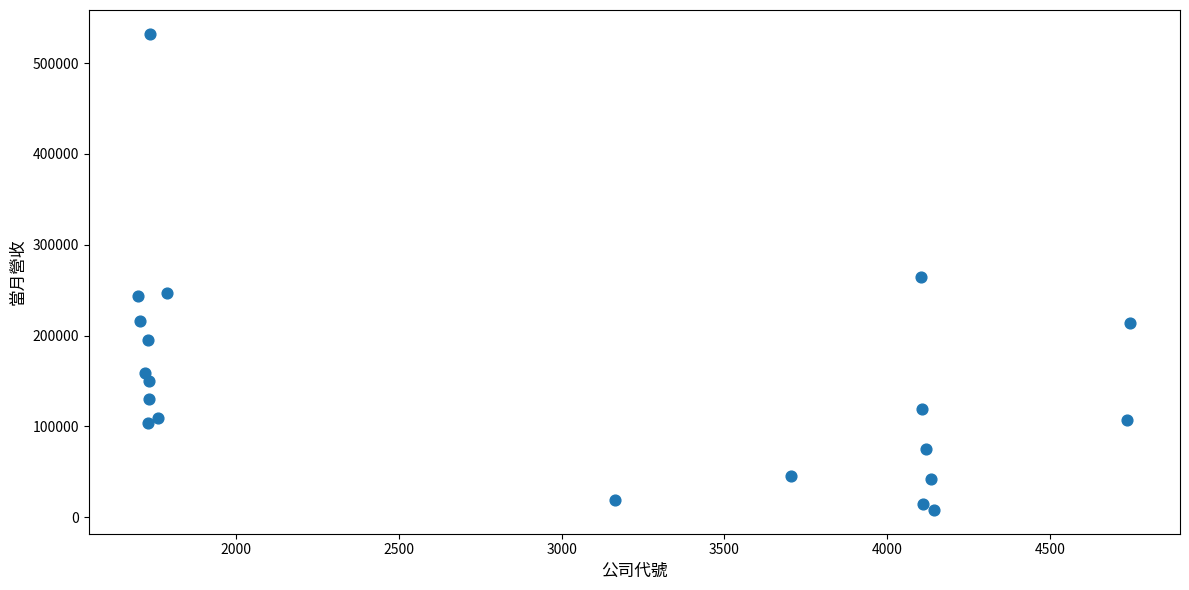

What Y value in the scatter plot is closest to 270077?

264017